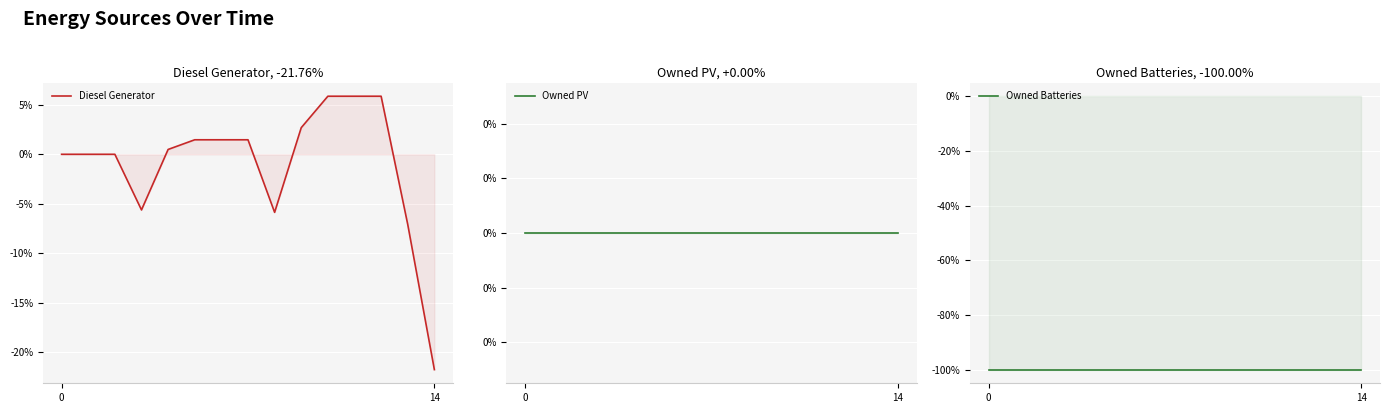

What are all the series names shown in the legend?

Diesel Generator, Owned PV, Owned Batteries